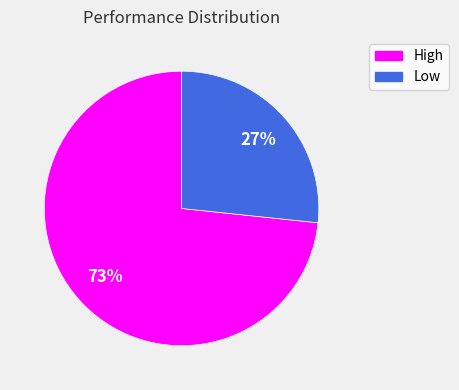

Which slice is the smallest?

Low